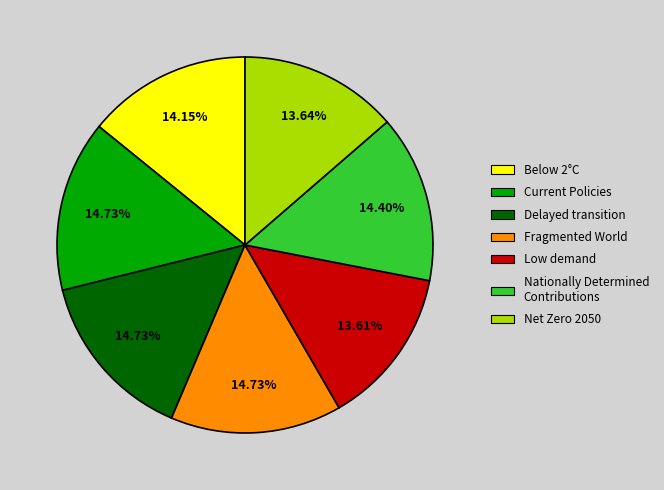

Is it true that Fragmented World is 5% of the pie?

False